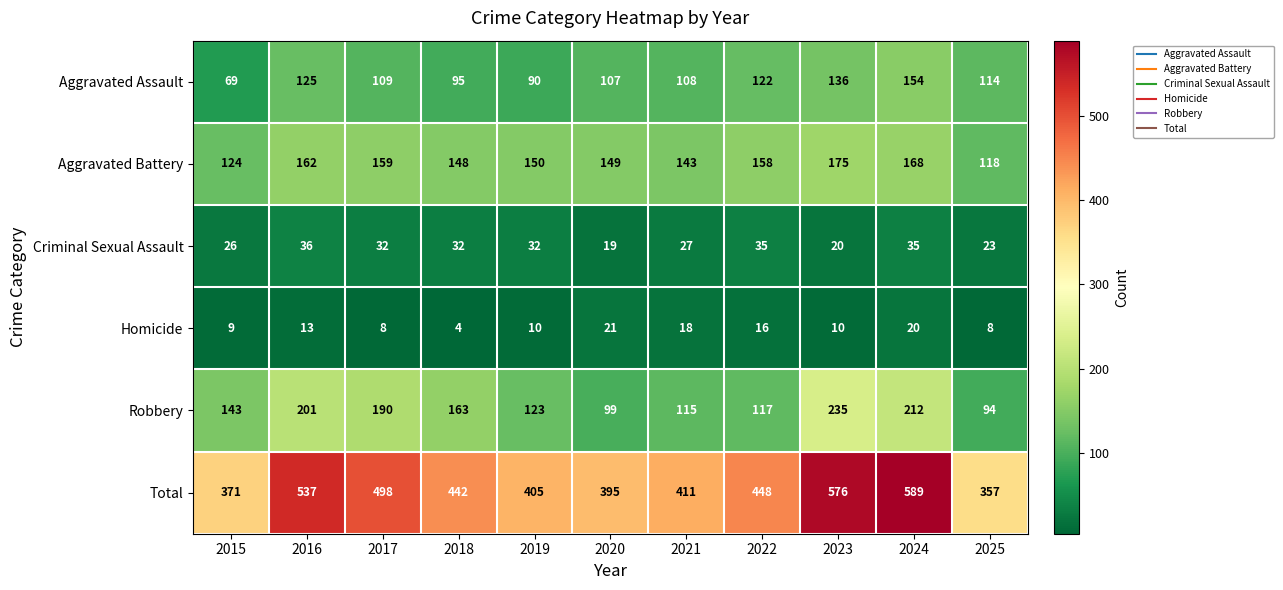

What is the sum of the Total values at 2021 and 2024?

1000